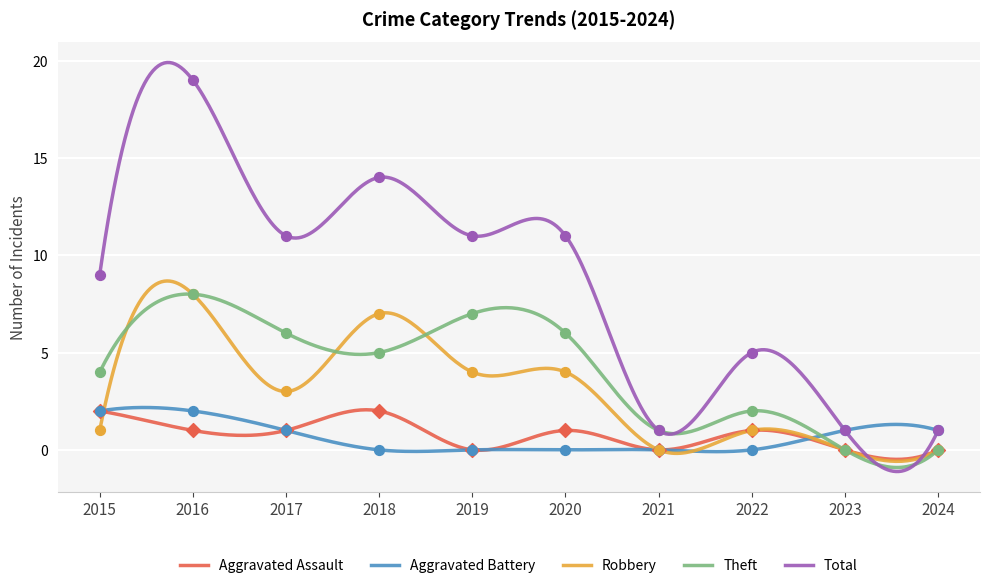

Which series contains the lowest Y value?

Aggravated Assault